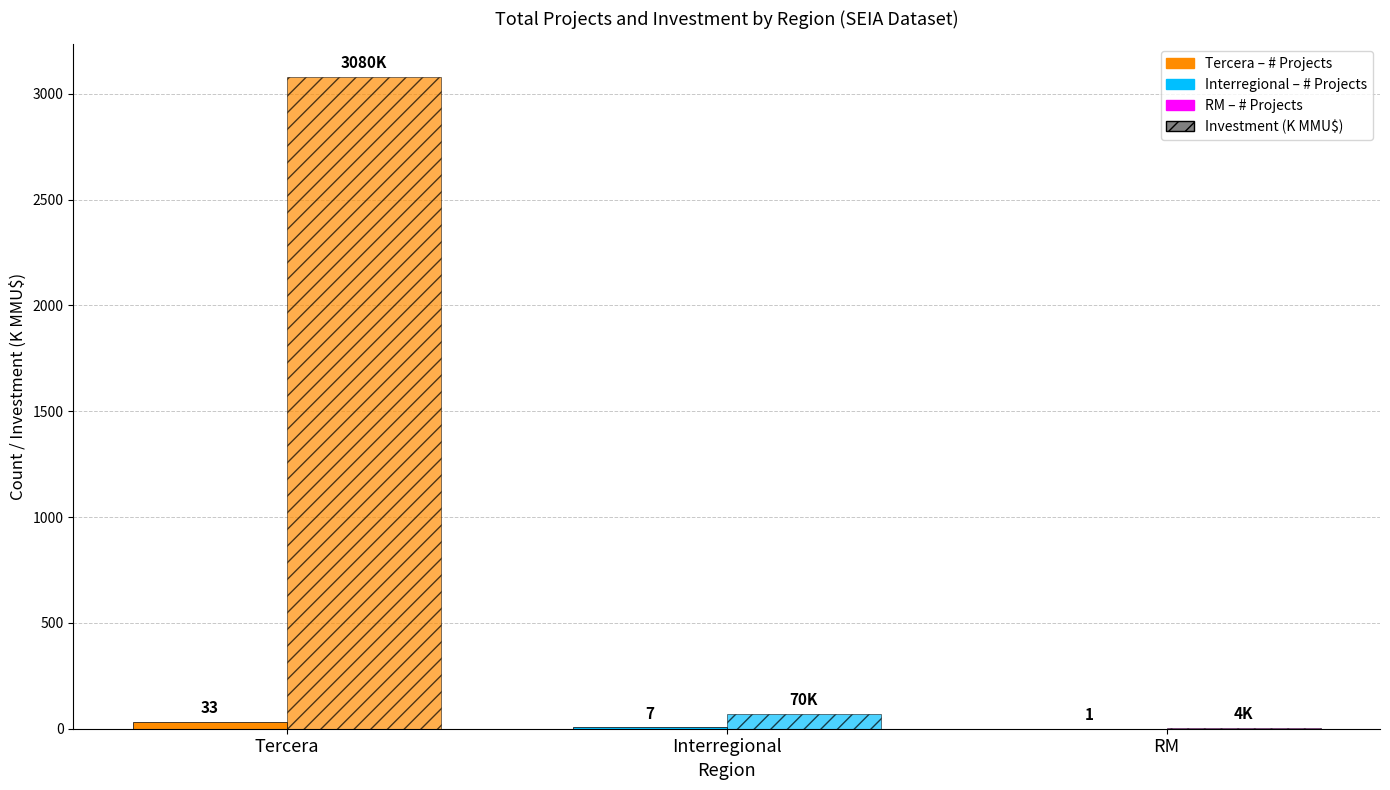

True or false: Number of Projects has a value of 7.0 at Interregional.

True